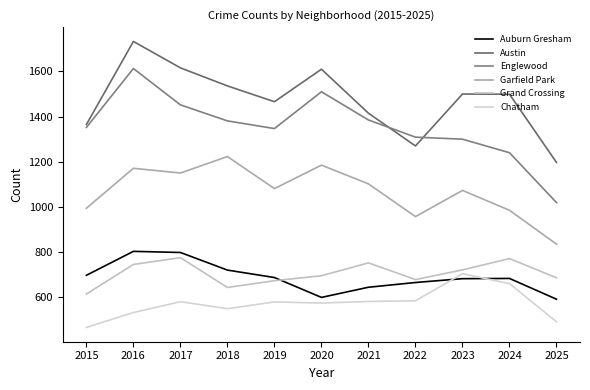

Reading right to left, extract all data points from this chart.

Auburn Gresham: 591	683	682	665	644	599	687	720	798	803	697
Austin: 1197	1499	1500	1270	1415	1610	1466	1536	1616	1733	1365
Englewood: 1019	1240	1300	1309	1385	1510	1347	1381	1452	1613	1352
Garfield Park: 835	985	1073	957	1102	1185	1081	1223	1150	1171	994
Grand Crossing: 686	771	721	678	752	695	673	643	775	745	614
Chatham: 491	660	704	584	581	574	579	549	580	532	466